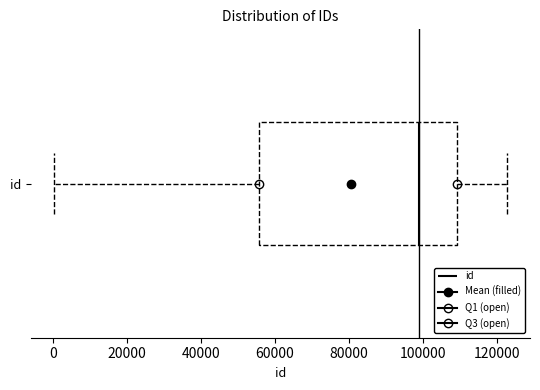

Transcribe this box plot: give where the median line is, the range the box spans, and where the two whiskers end, as read against the x-axis. The values are not printed on the chart, so give them approximately, as read against the axis.

median 98000, box 56000 to 110000, whiskers 0 to 122000